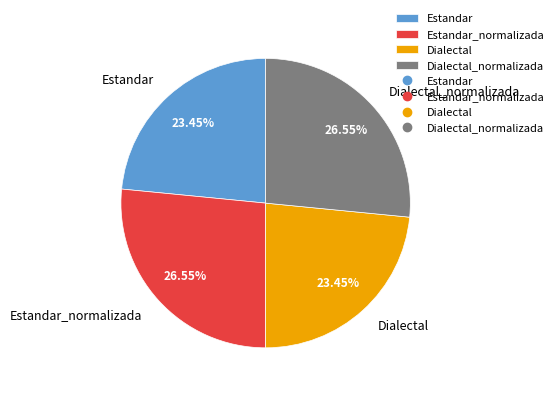

Is it true that Estandar_normalizada is 33% of the pie?

False